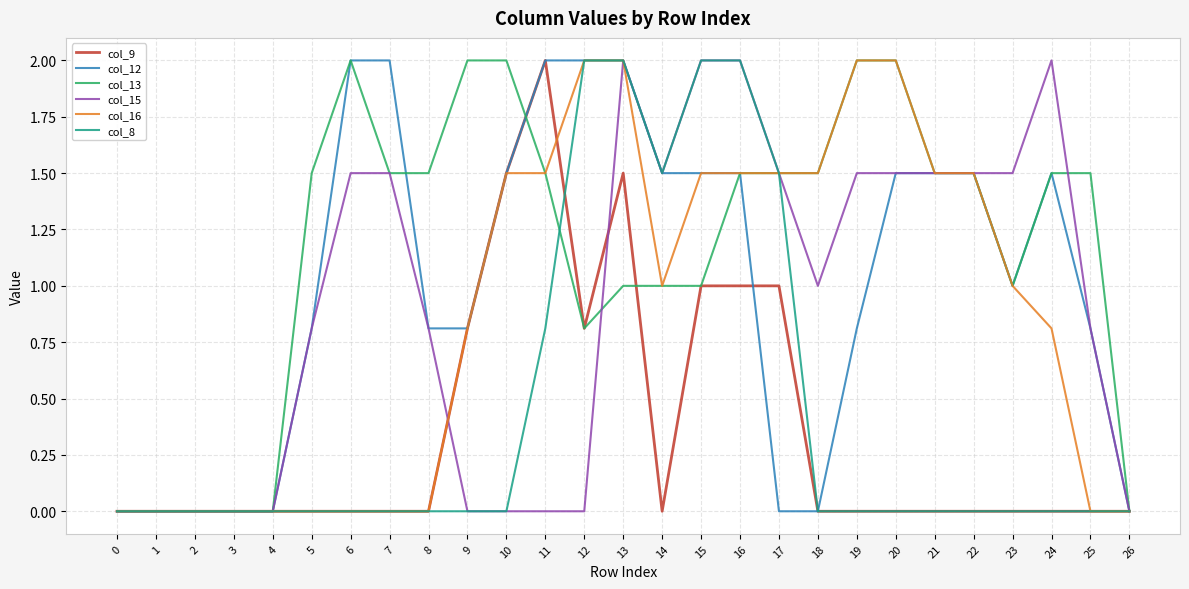

The value of col_12 at 13 is 2.0. True or false?

True